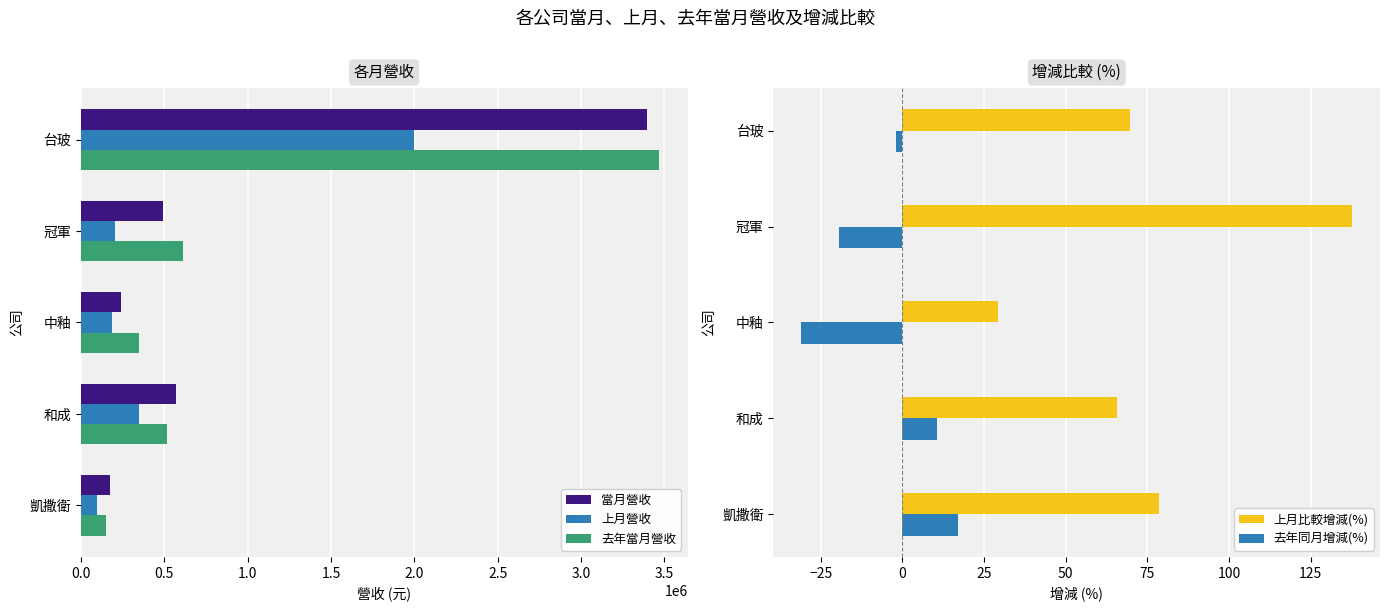

What is the sum of all 上月營收 values?

2833740